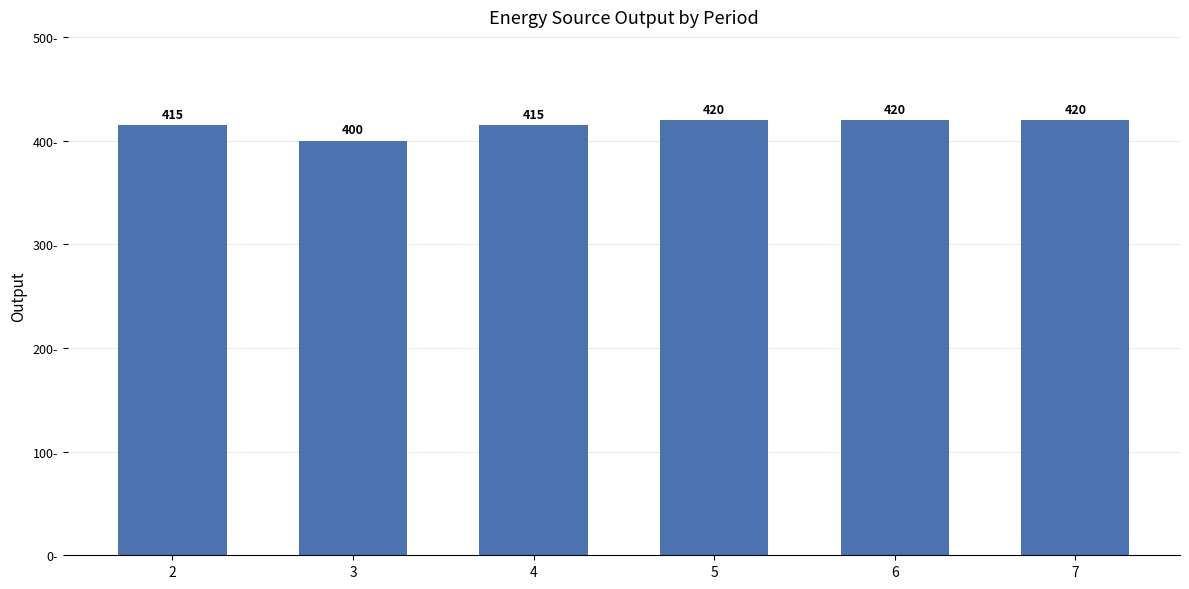

Approximately how many times larger is the value at 4 compared to 7?

1.0